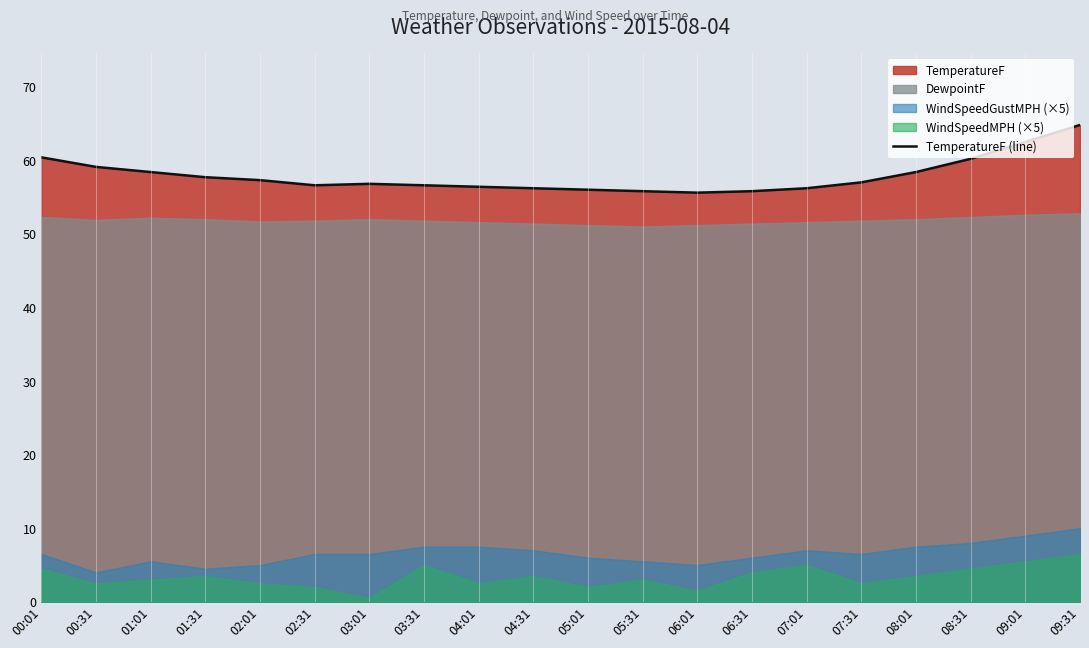

Rank the categories by value from lowest to highest.

06:01, 05:31, 06:31, 05:01, 04:31, 07:01, 04:01, 02:31, 03:31, 03:01, 07:31, 02:01, 01:31, 01:01, 08:01, 00:31, 08:31, 00:01, 09:01, 09:31